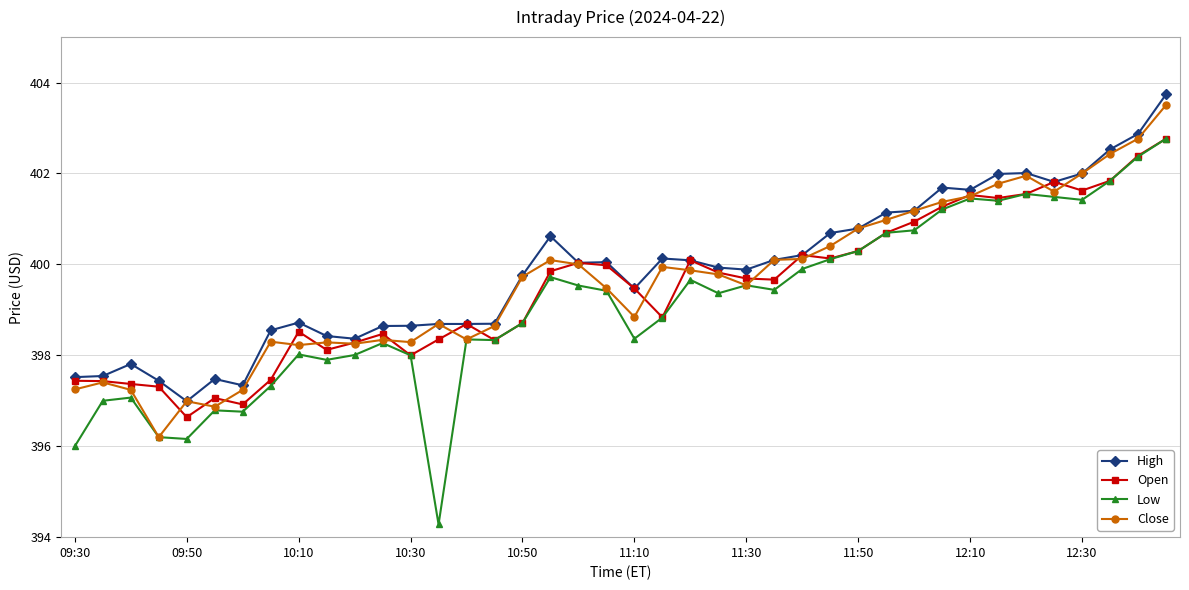

True or false: Low has more than 1 points higher than both neighbors.

True